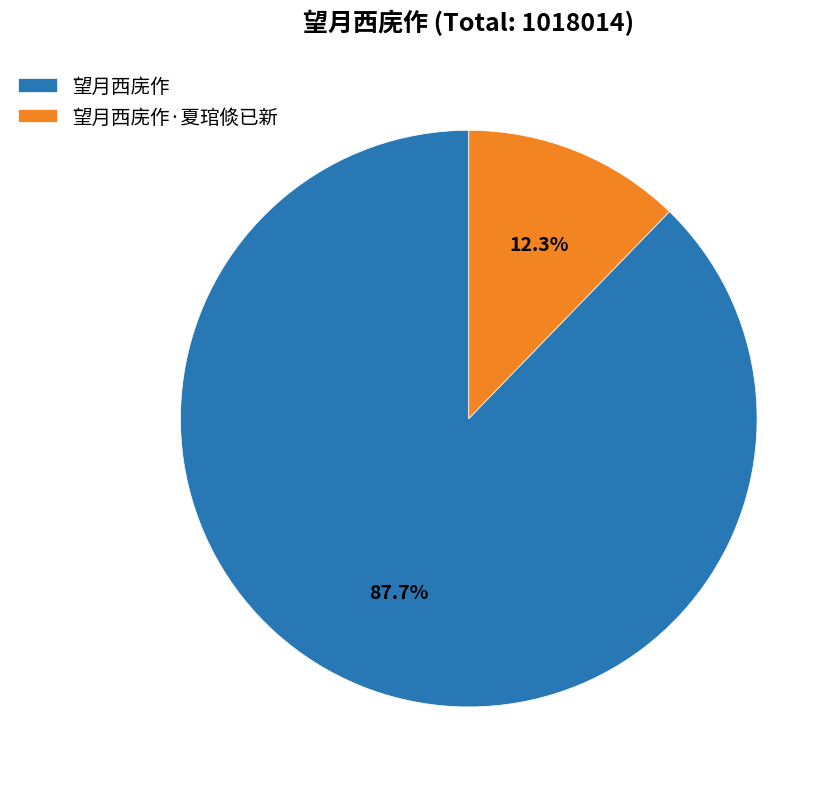

Which category has the smallest portion of the pie?

望月西庑作·夏琯倐已新